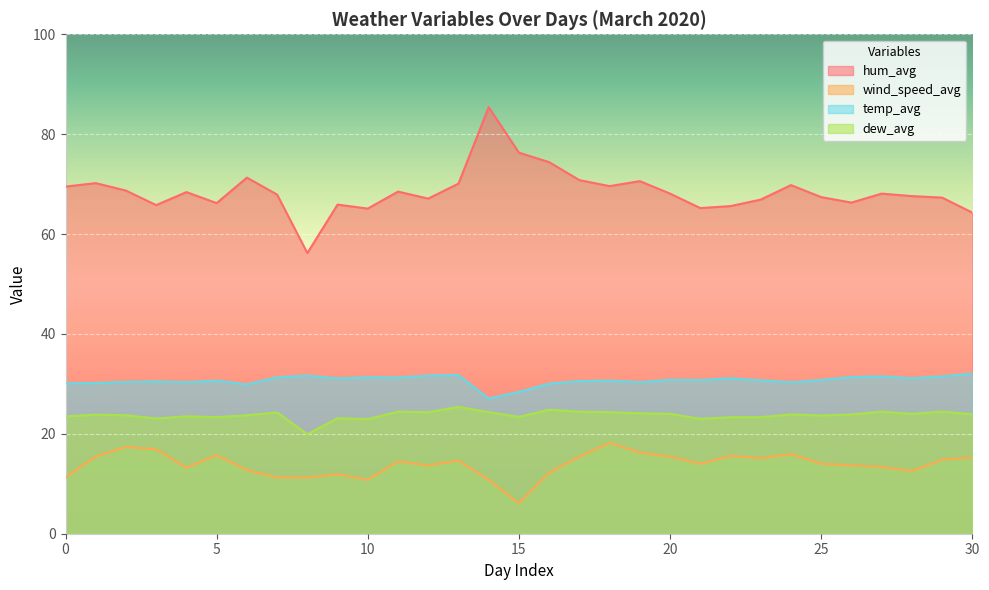

Is it true that hum_avg equals 30.3 at 17?

False